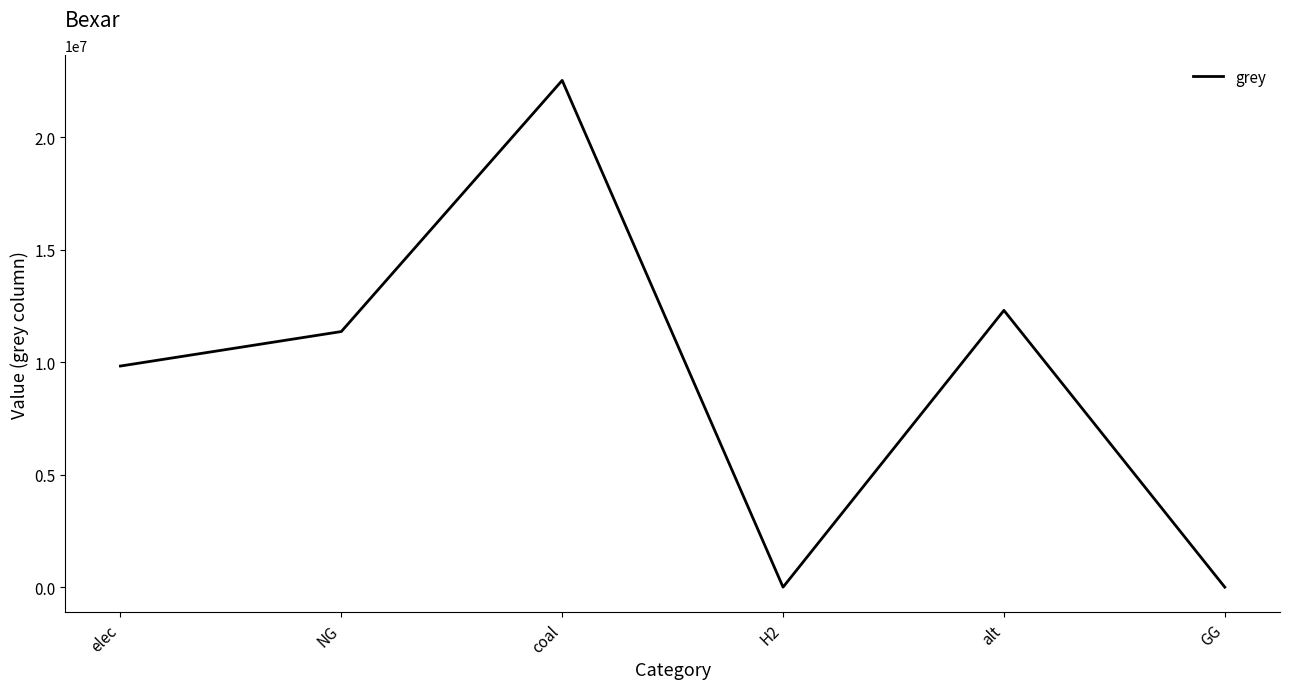

How many categories are shown in the chart?

6